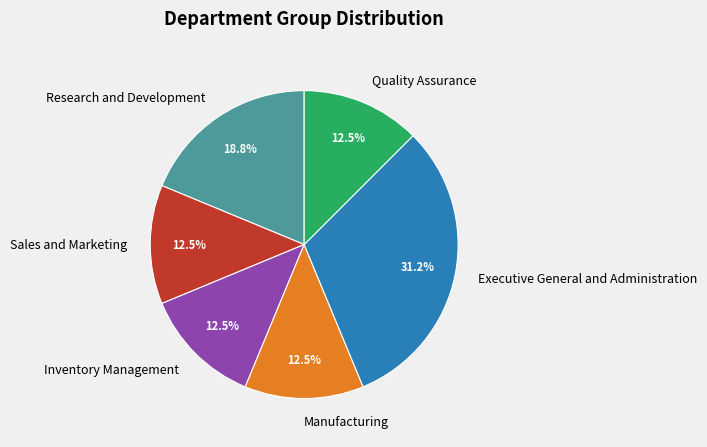

How many slices are in this pie chart?

6